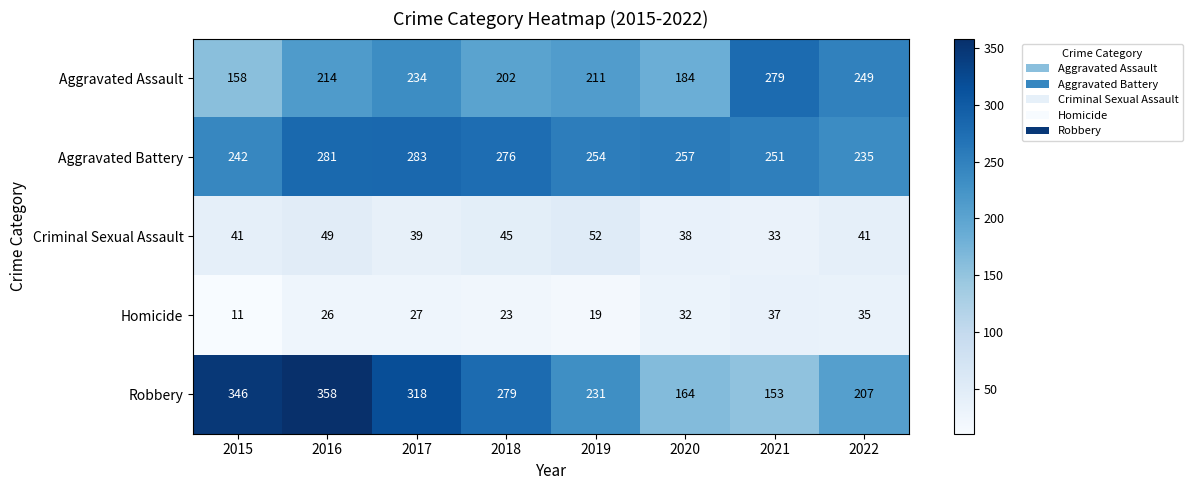

List the labels in order of Aggravated Battery value, smallest first.

2022, 2015, 2021, 2019, 2020, 2018, 2016, 2017